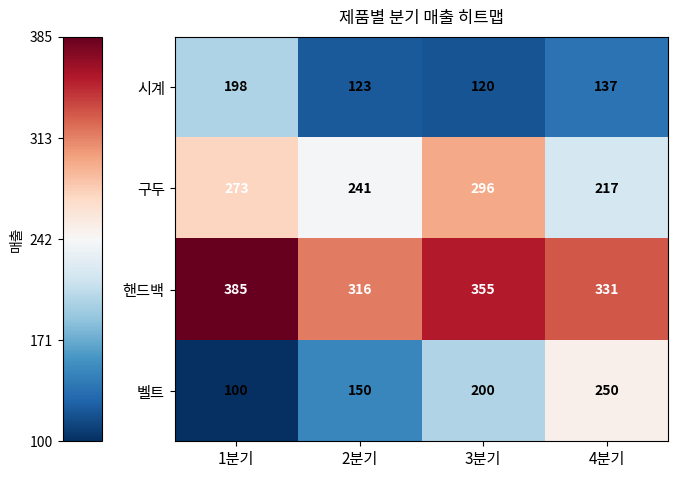

At which label is 핸드백 closest to 350?

3분기